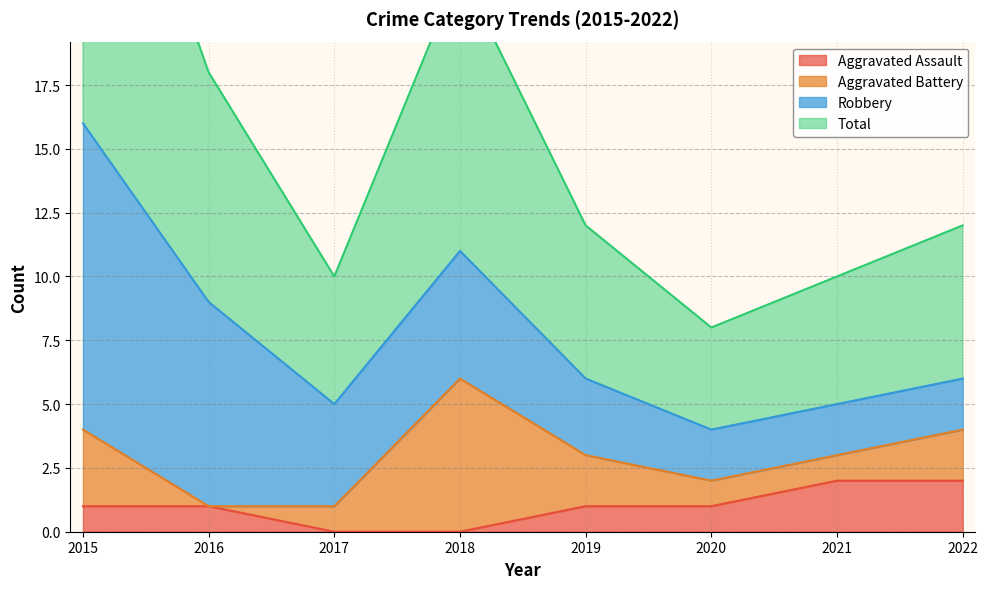

The Aggravated Assault series shows 1 at 2022. True or false?

False